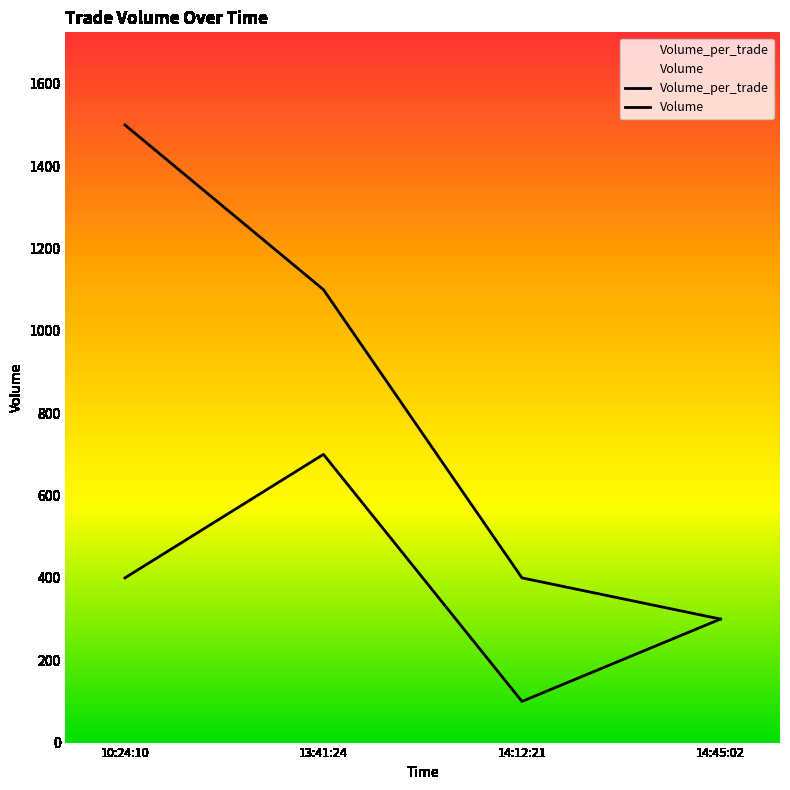

The Volume_per_trade series shows 700 at 13:41:24. True or false?

True